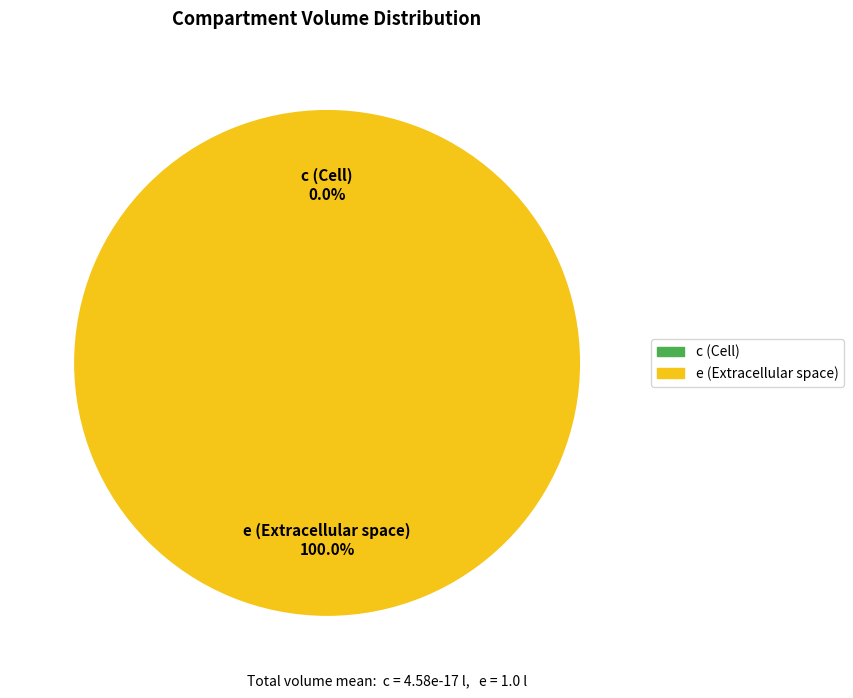

Which slice is the smallest?

c